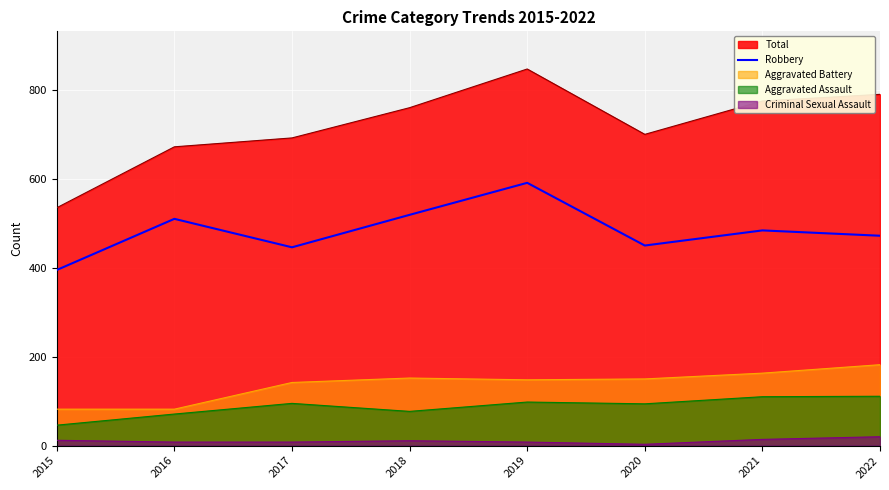

Rank the series by their maximum value, from highest to lowest.

Total, Robbery, Aggravated Battery, Aggravated Assault, Criminal Sexual Assault